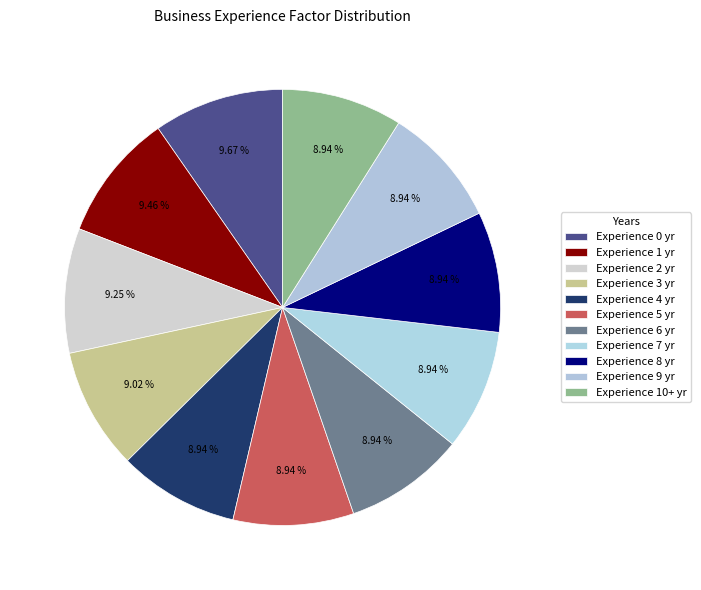

Which slice is the smallest?

4